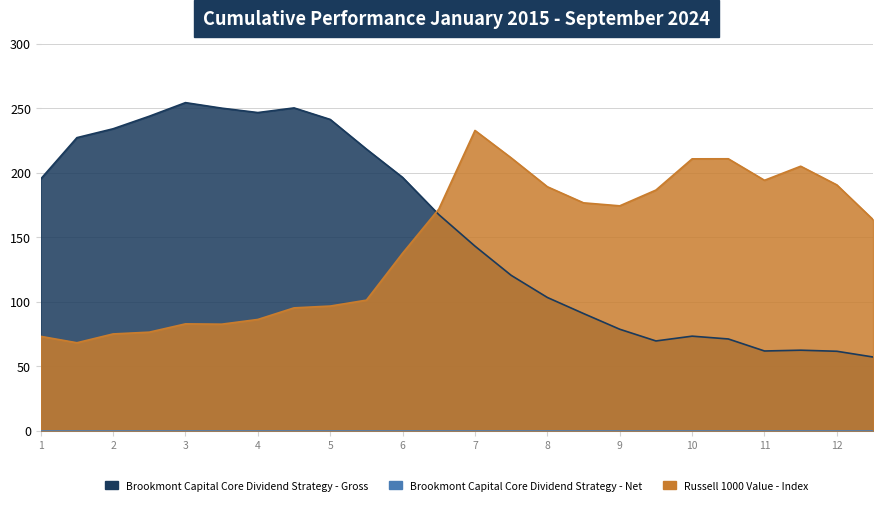

Where does the Brookmont Capital Core Dividend Strategy - Gross series first go above 167?

1